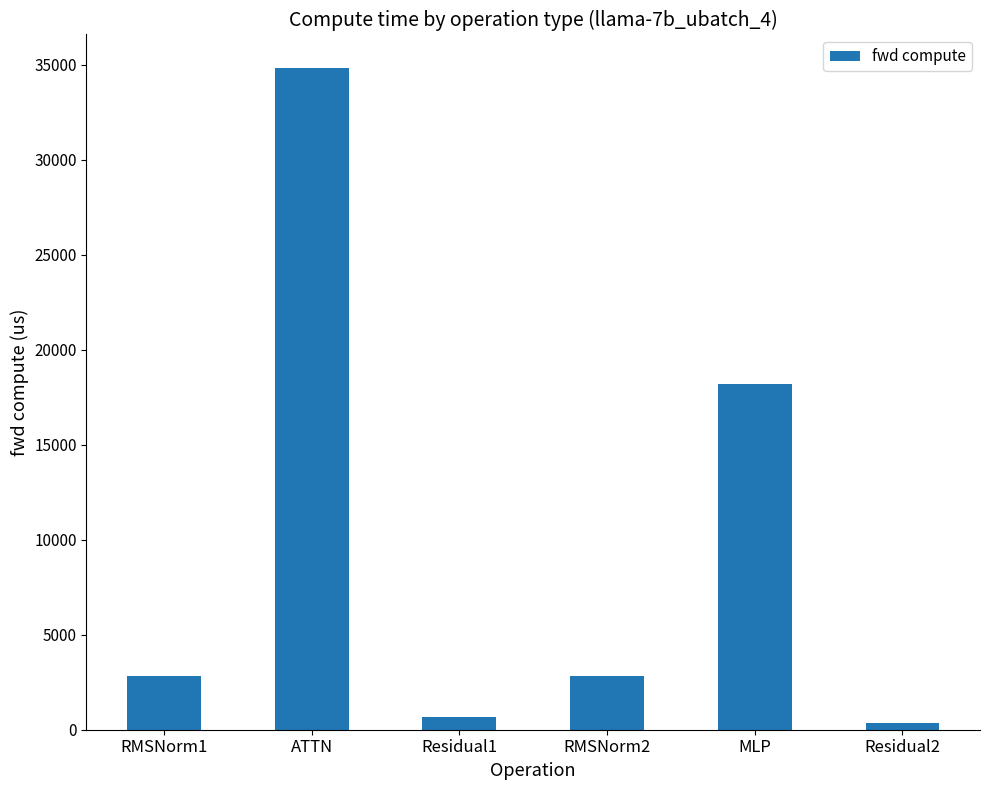

What is the label of the 5th bar from the right?

ATTN